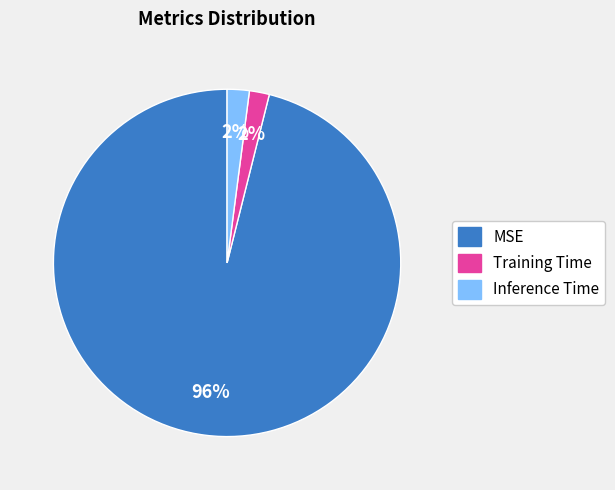

Is MSE the majority of the pie?

Yes